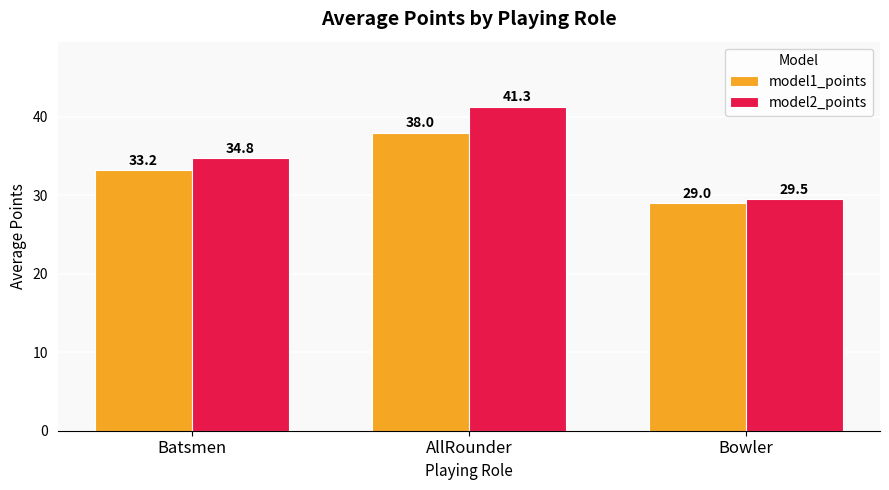

At Bowler, list the series in order from largest to smallest.

model2_points, model1_points